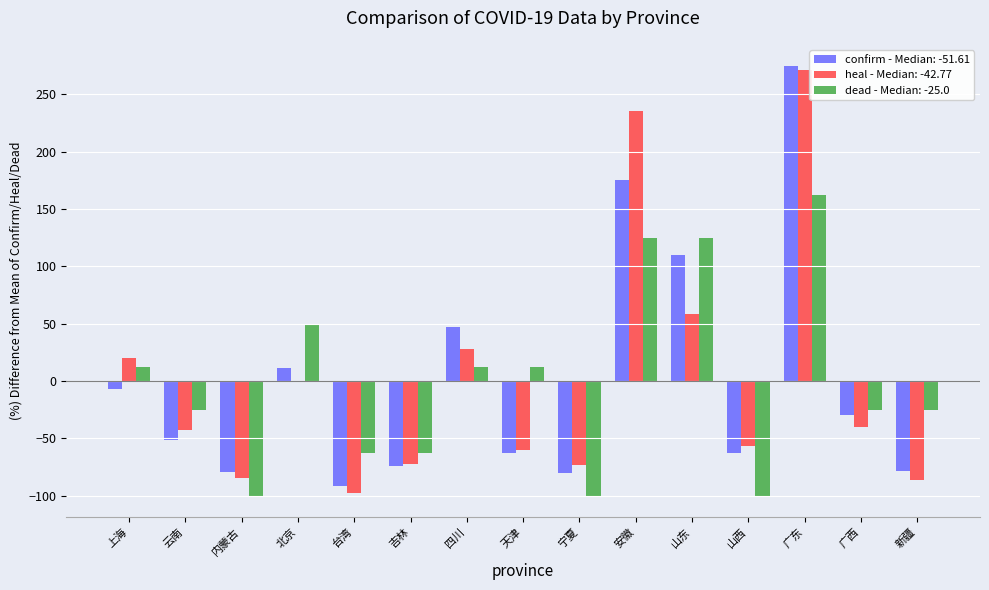

Is it true that confirm - Median: -51.61 equals -16.8 at 内蒙古?

False